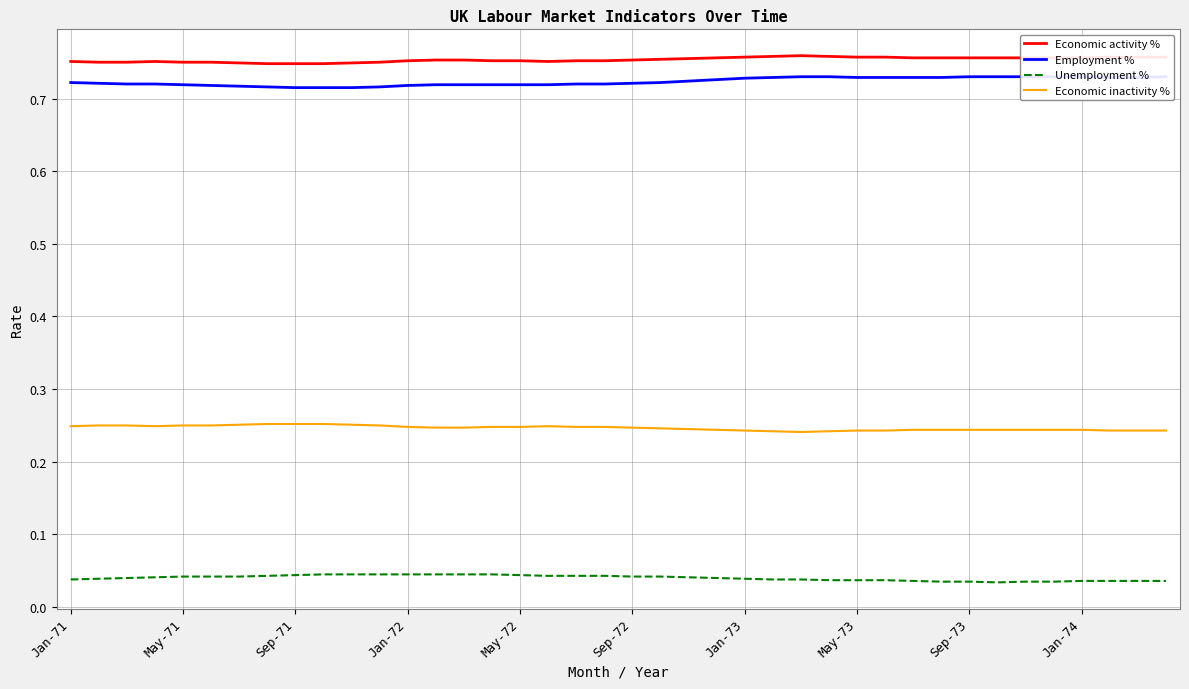

True or false: Economic inactivity % and Unemployment % intersect in this chart.

False